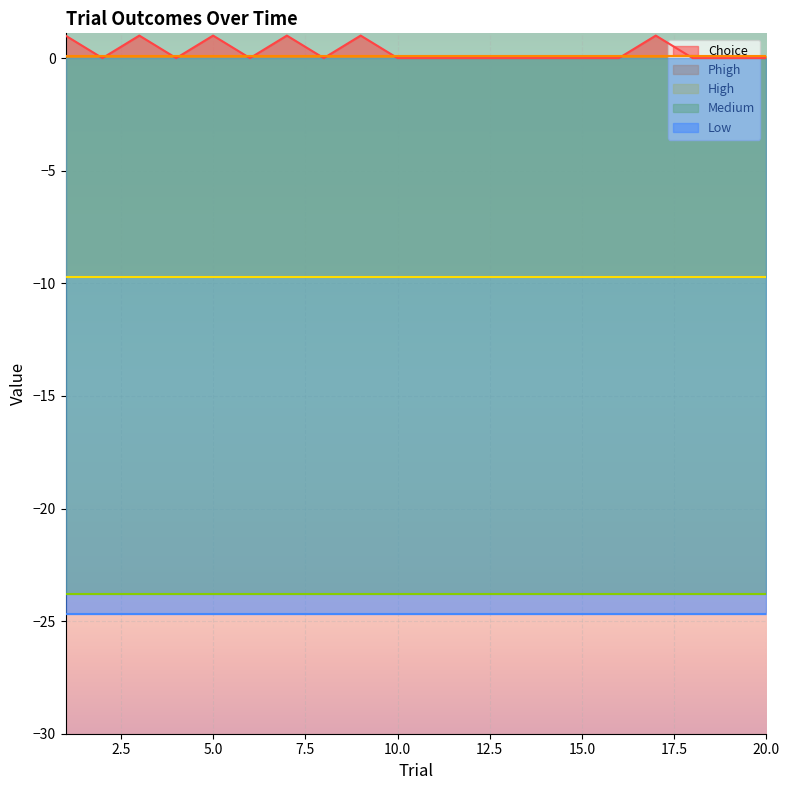

At which label is Medium closest to -23?

1